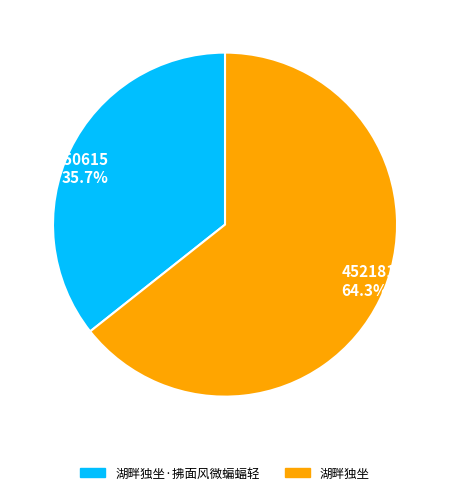

The 湖畔独坐·拂面风微蝙蝠轻 slice represents 36% of the pie. True or false?

True